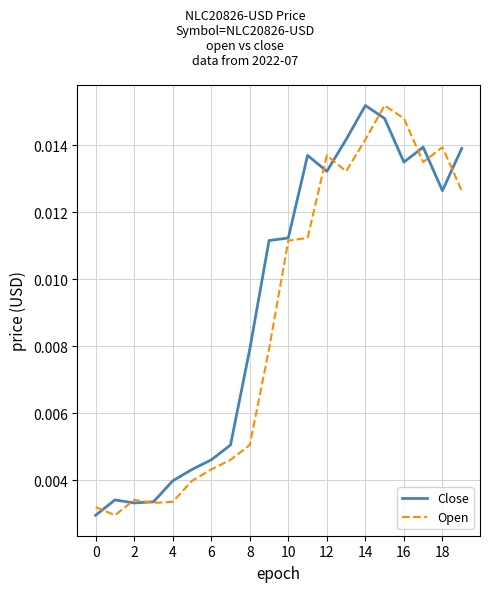

True or false: Open has more than 0 points higher than both neighbors.

True